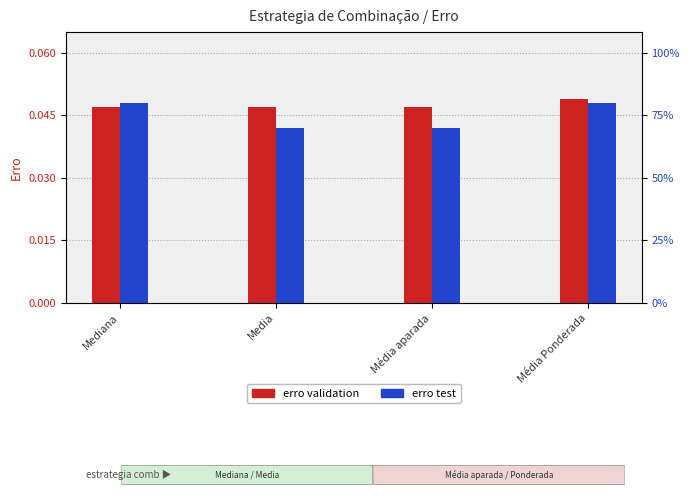

The value of erro validation at Média aparada is 0.0. True or false?

False